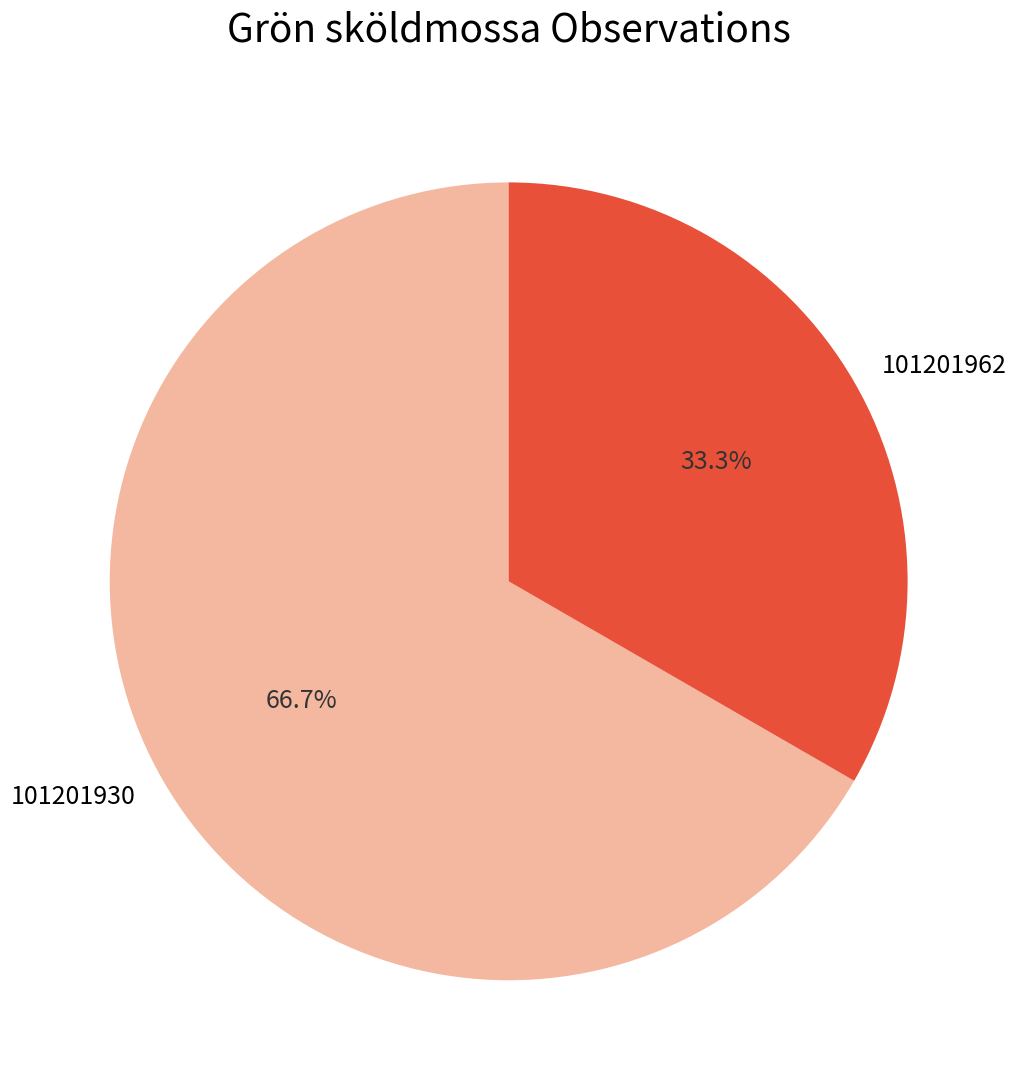

To the nearest percent, what is the combined percentage of 101201962 and 101201930?

100%